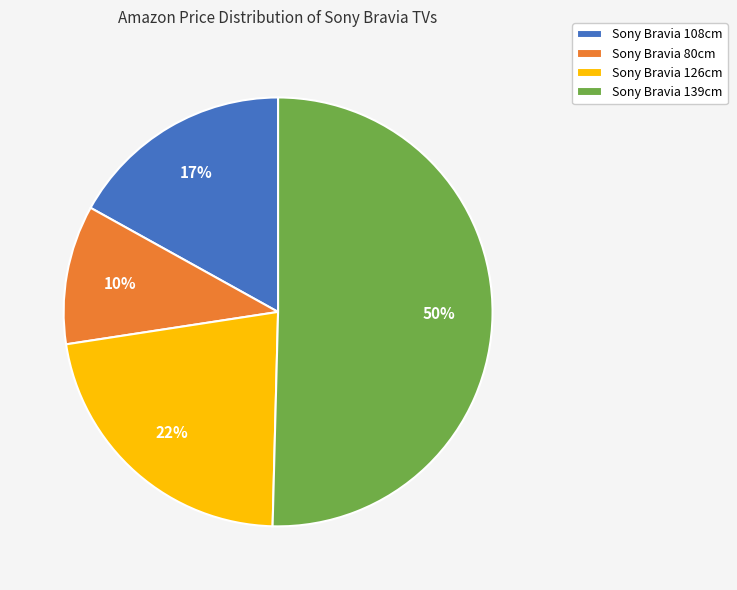

Is it true that Sony Bravia 139cm is 50% of the pie?

True